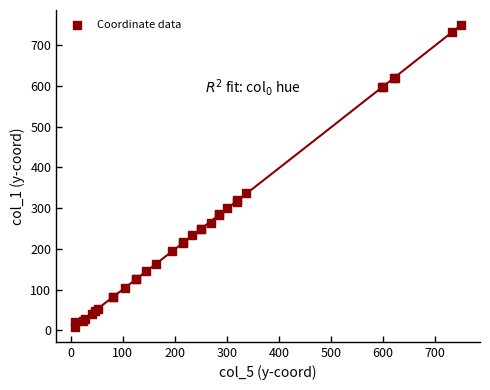

What Y value in the scatter plot is closest to 379?

336